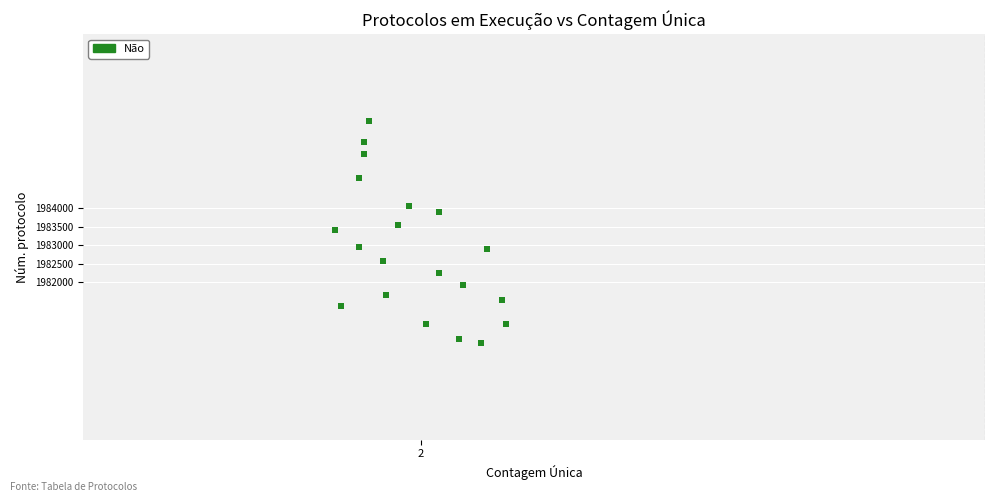

What is the range of Y values (max minus min)?

5988.0